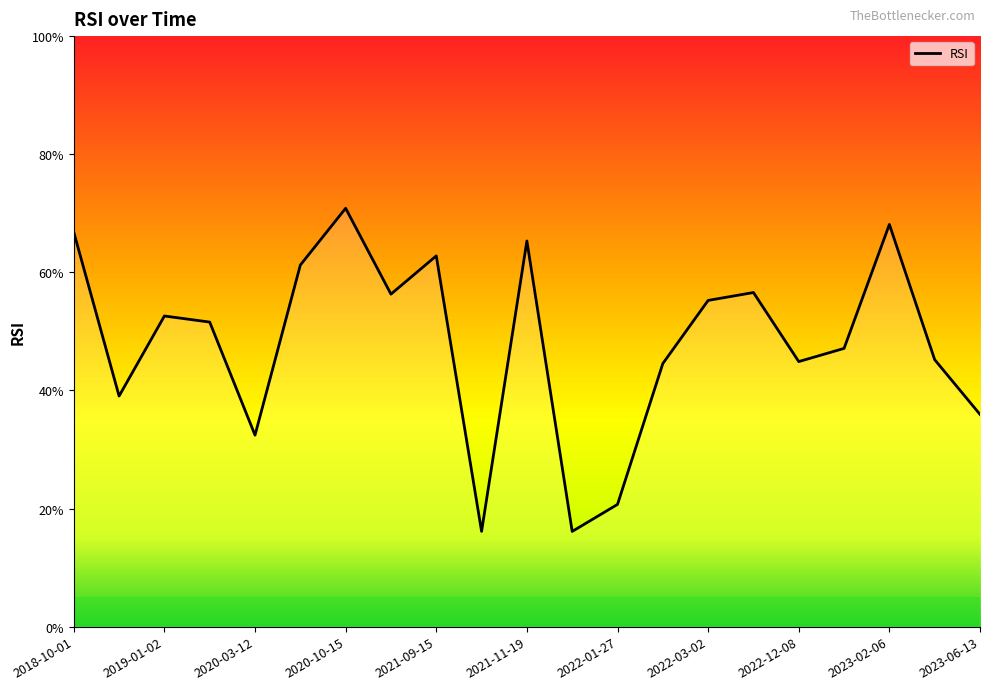

Where is the first local maximum?

2019-01-02